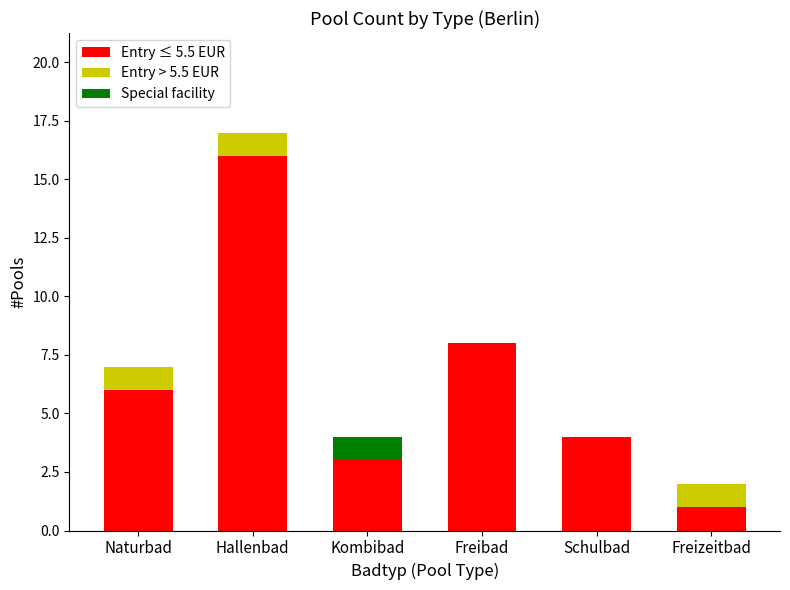

What is the sum of all Entry ≤ 5.5 EUR values?

38